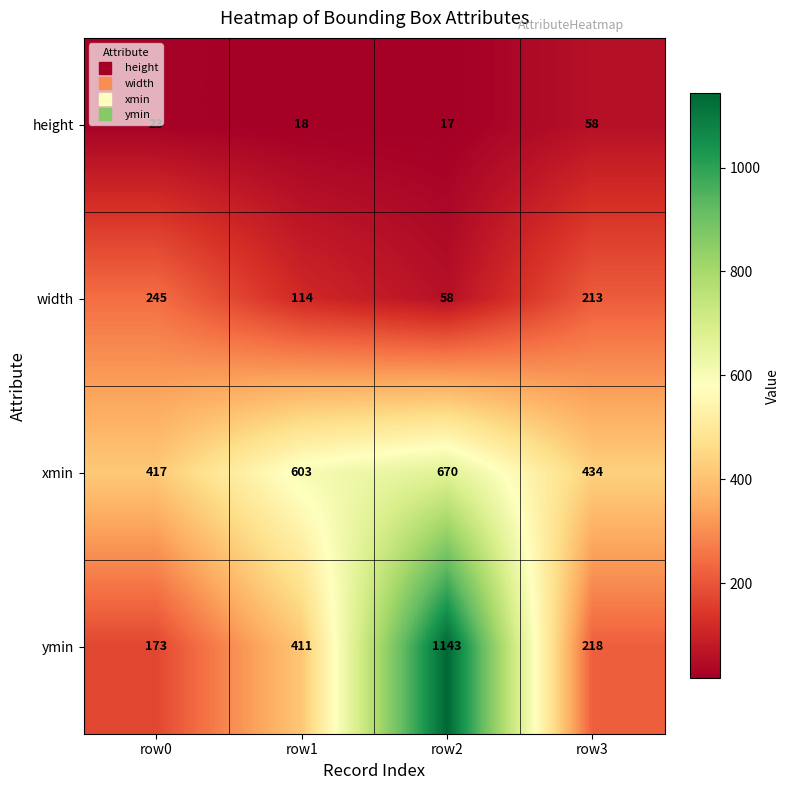

What is the average value of the height series?

29